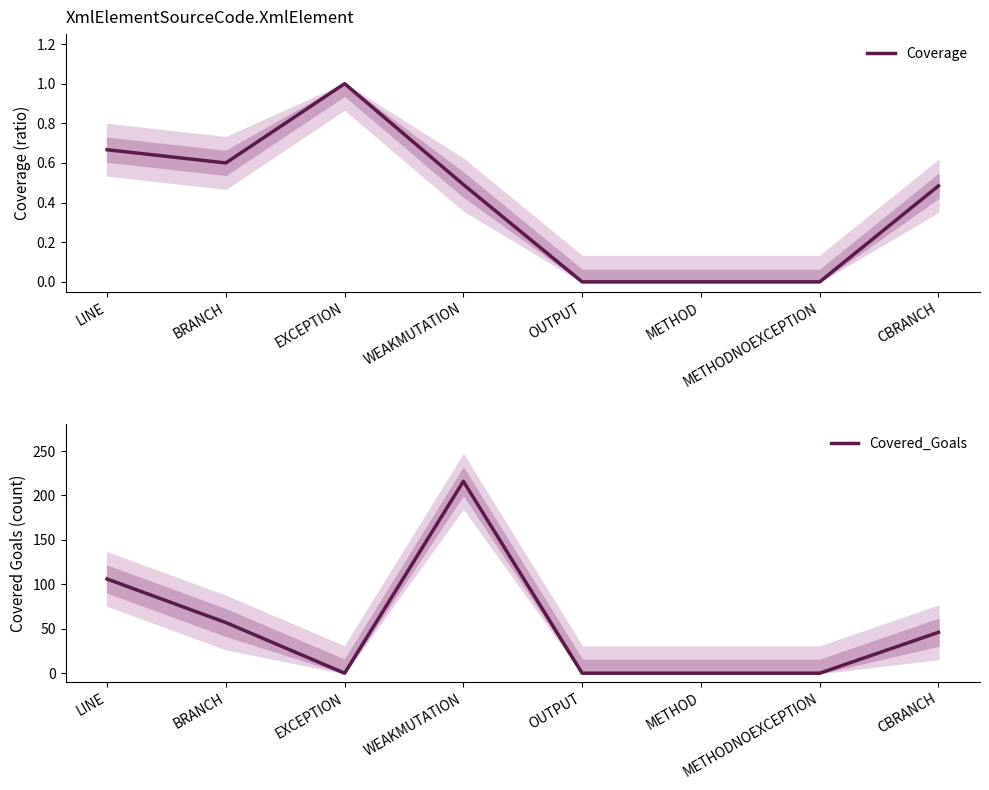

The value of Coverage at CBRANCH is 0.3. True or false?

False